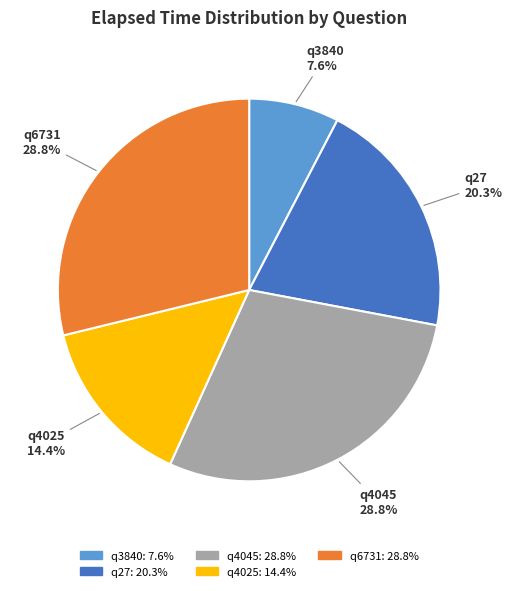

Which category has the smallest portion of the pie?

q3840